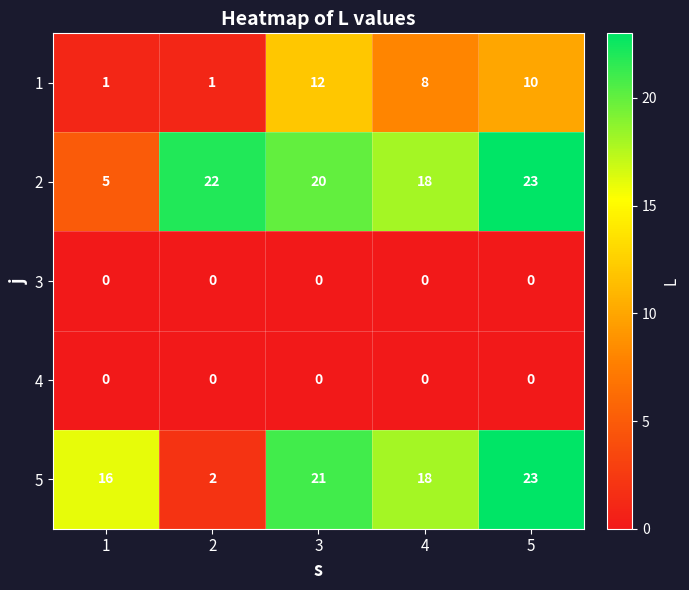

Reading right to left, transcribe all the data shown in this chart.

1: 10	8	12	1	1
2: 23	18	20	22	5
3: 0	0	0	0	0
4: 0	0	0	0	0
5: 23	18	21	2	16